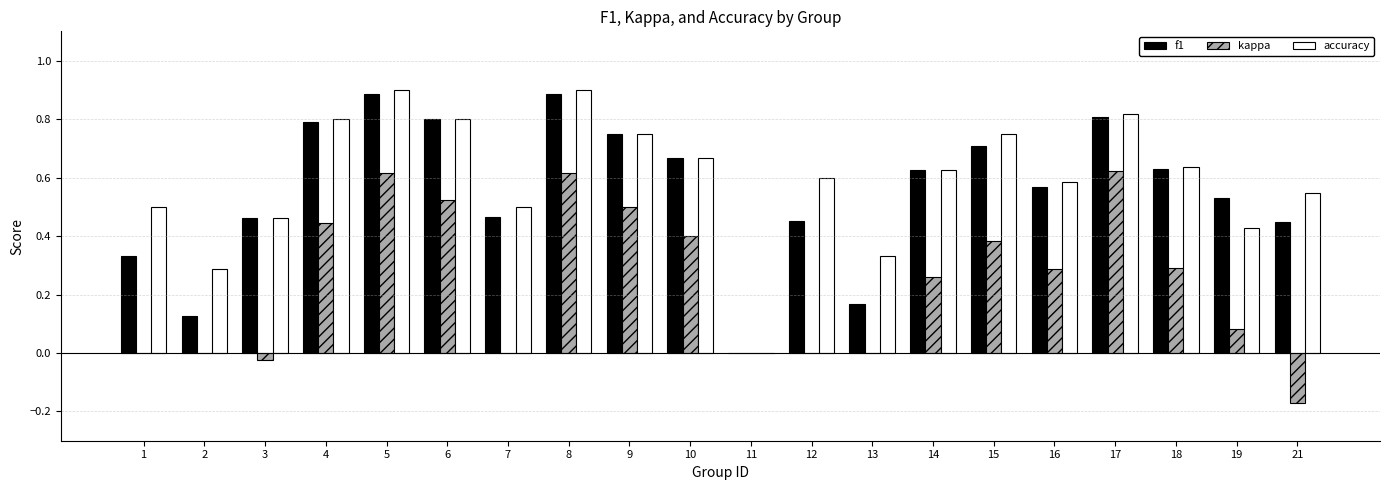

Is the value of kappa at 3 greater than the value of f1 at 19?

No